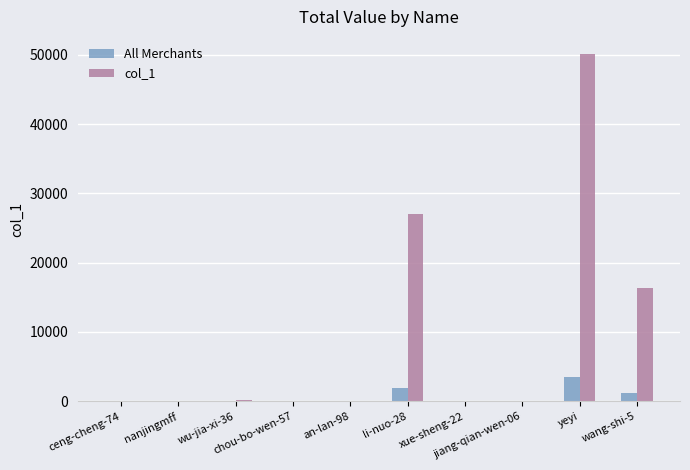

Which series has the largest total across all categories?

col_1